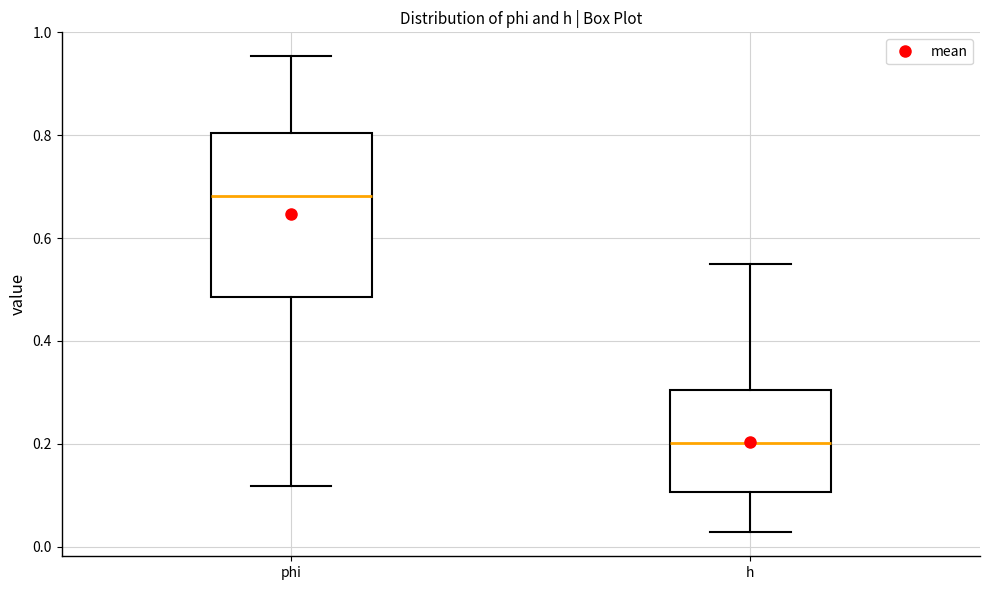

Which box's median line is the highest?

phi